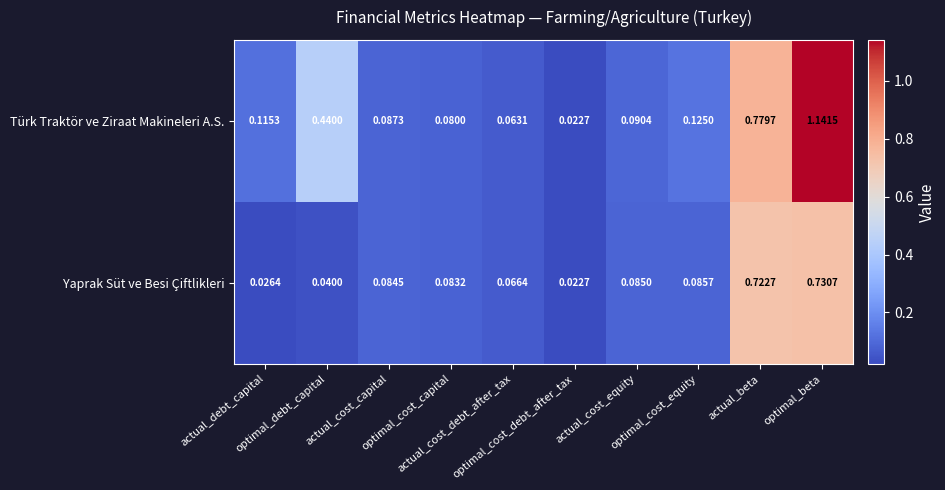

Rank the series by their maximum value, from lowest to highest.

Yaprak Süt ve Besi Çiftlikleri, Türk Traktör ve Ziraat Makineleri A.S.